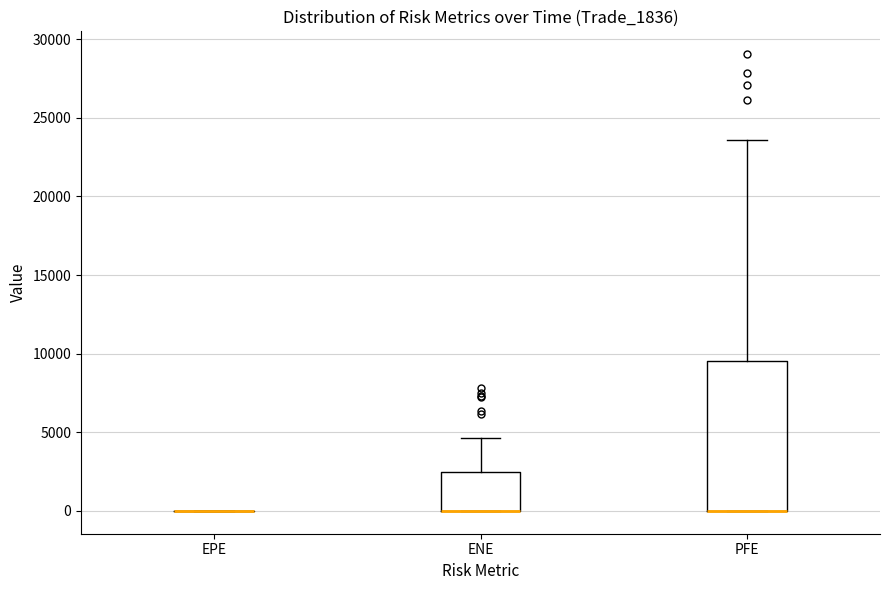

Where is the lower edge of the box for ENE on the y-axis? The values are not printed on the chart, so give them approximately, as read against the axis.

0